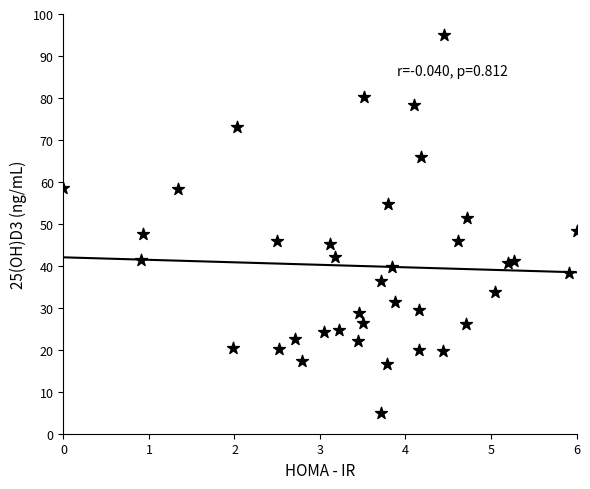

What is the range of X values (max minus min)?

6.0